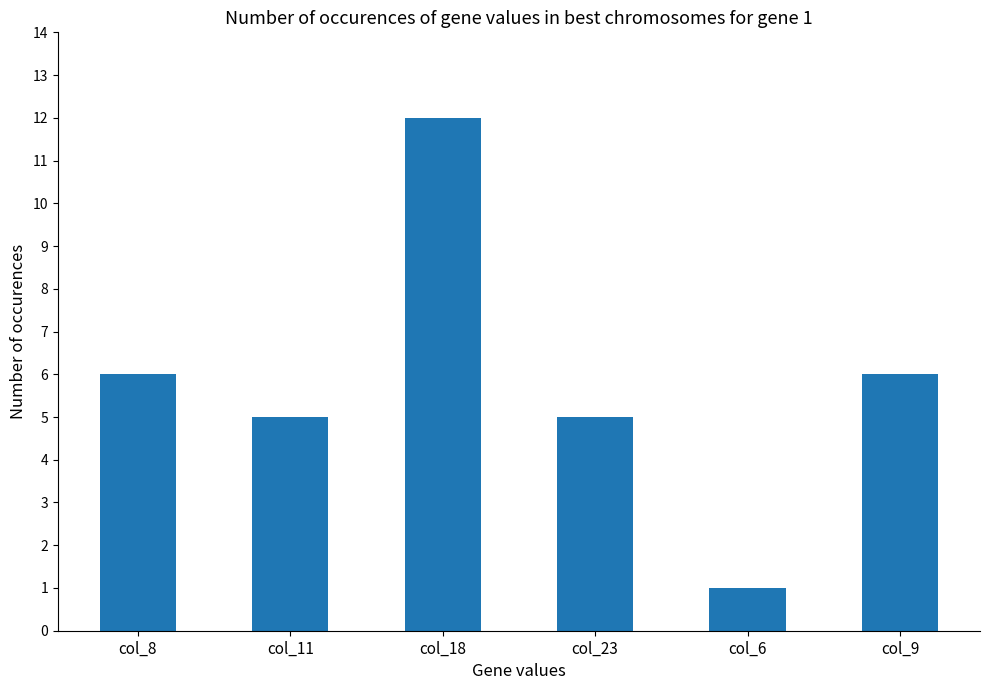

What is the label of the 2nd bar from the left?

col_11